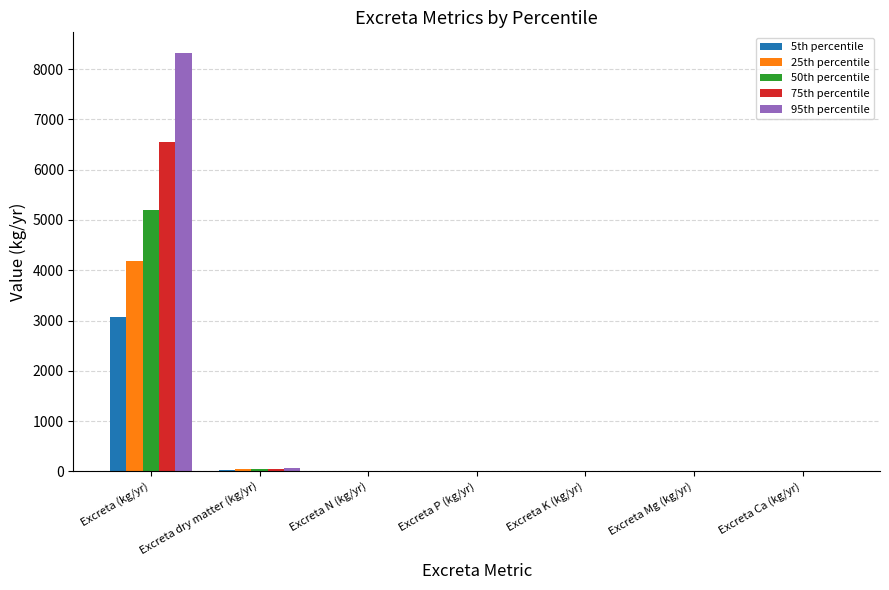

Is it true that 25th percentile equals 0.5 at Excreta Ca (kg/yr)?

True